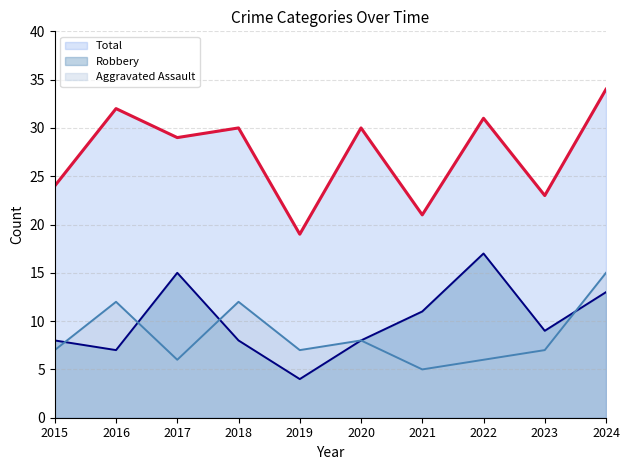

What is the total value across all series at 2017?

50